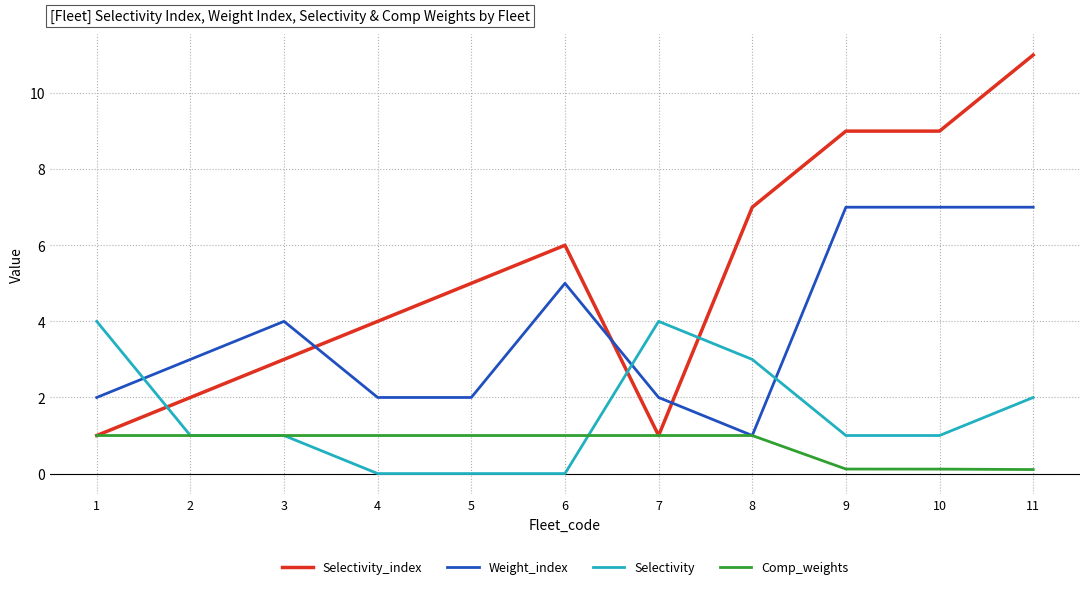

Reading right to left, transcribe all the data shown in this chart.

Selectivity_index: 11=11.0	10=9.0	9=9.0	8=7.0	7=1.0	6=6.0	5=5.0	4=4.0	3=3.0	2=2.0	1=1.0
Weight_index: 11=7.0	10=7.0	9=7.0	8=1.0	7=2.0	6=5.0	5=2.0	4=2.0	3=4.0	2=3.0	1=2.0
Selectivity: 11=2.0	10=1.0	9=1.0	8=3.0	7=4.0	6=0.0	5=0.0	4=0.0	3=1.0	2=1.0	1=4.0
Comp_weights: 11=0.1	10=0.1	9=0.1	8=1.0	7=1.0	6=1.0	5=1.0	4=1.0	3=1.0	2=1.0	1=1.0